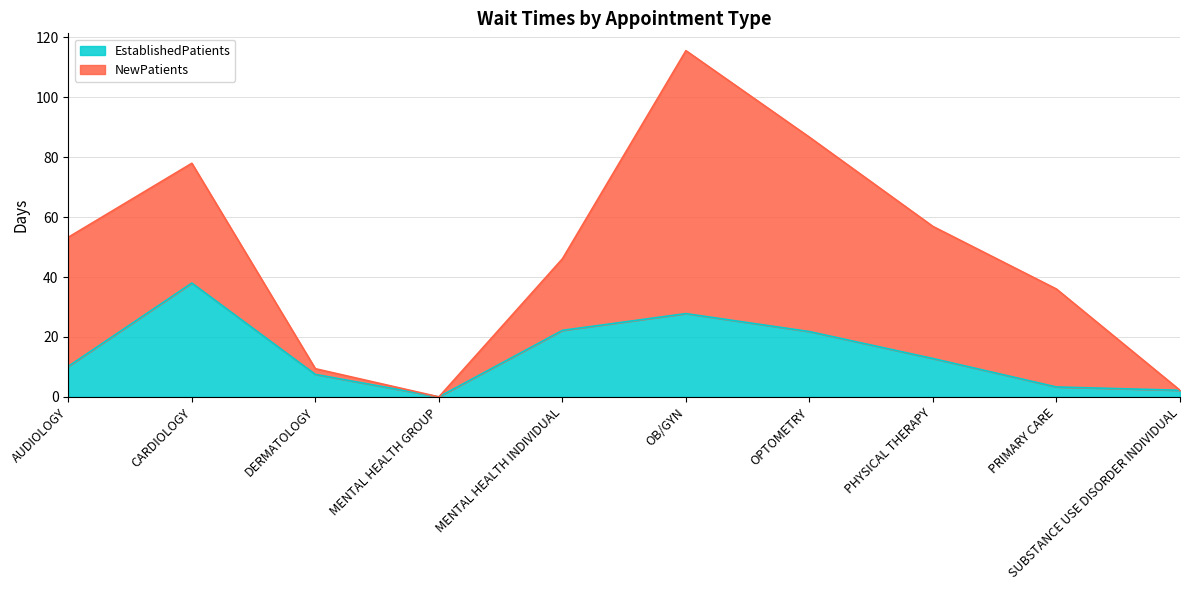

Rank the categories by value from lowest to highest.

MENTAL HEALTH GROUP, SUBSTANCE USE DISORDER INDIVIDUAL, PRIMARY CARE, DERMATOLOGY, AUDIOLOGY, PHYSICAL THERAPY, OPTOMETRY, MENTAL HEALTH INDIVIDUAL, OB/GYN, CARDIOLOGY